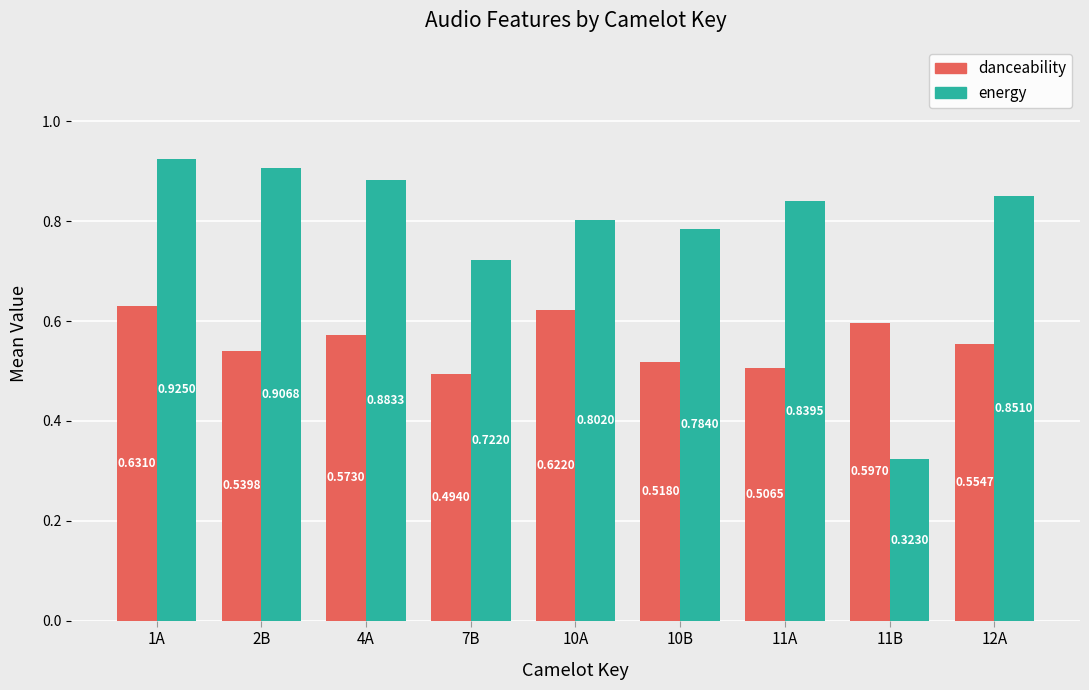

At how many categories does at least one series exceed 0?

9